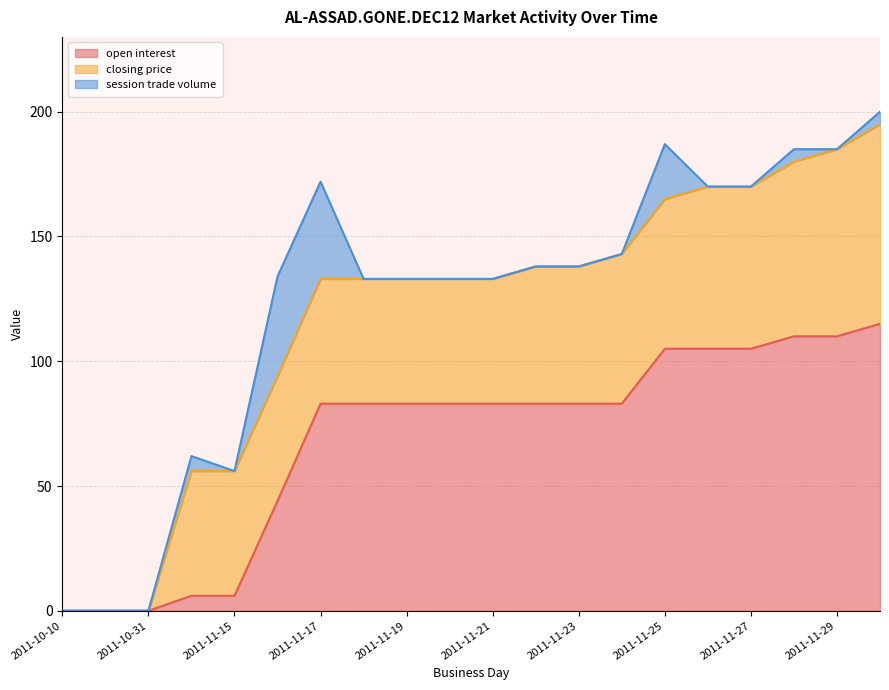

At which label is closing price closest to 40?

2011-11-14